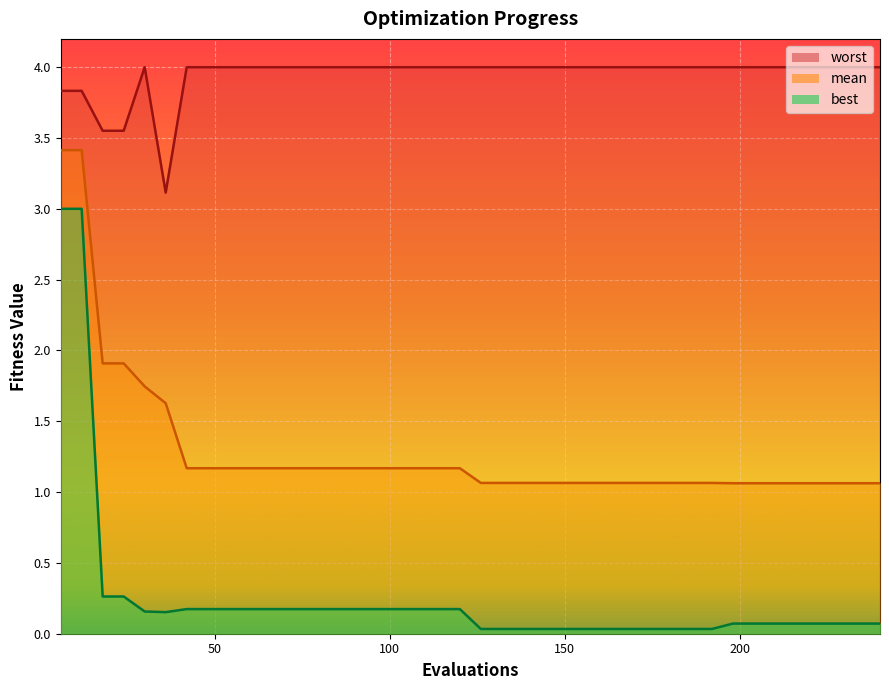

At which label does mean reach its peak?

6